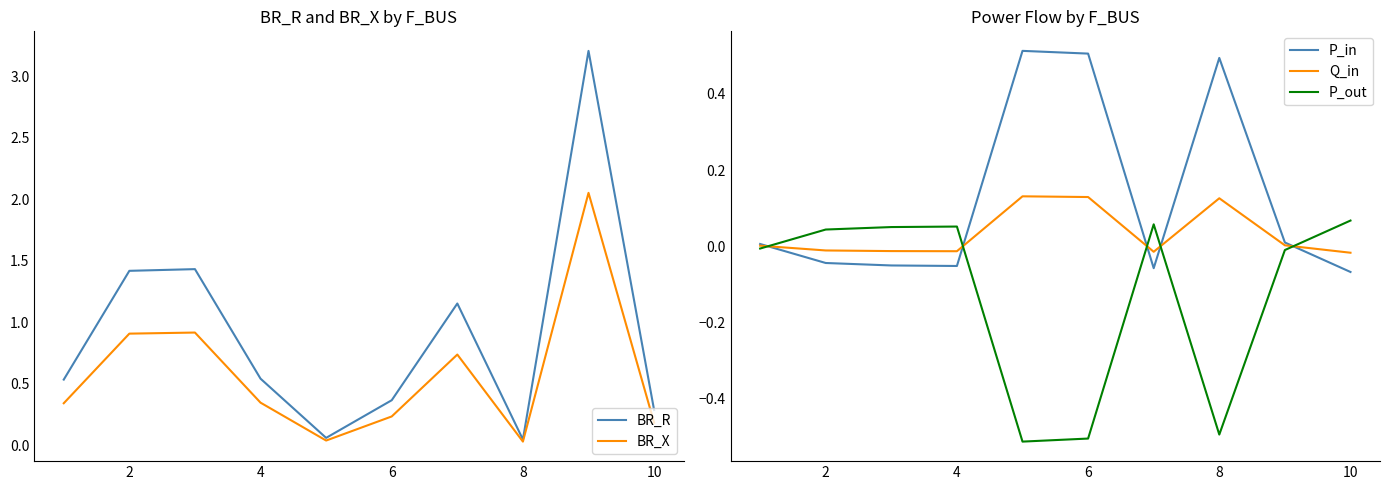

The P_in series shows -0.0 at 10. True or false?

False